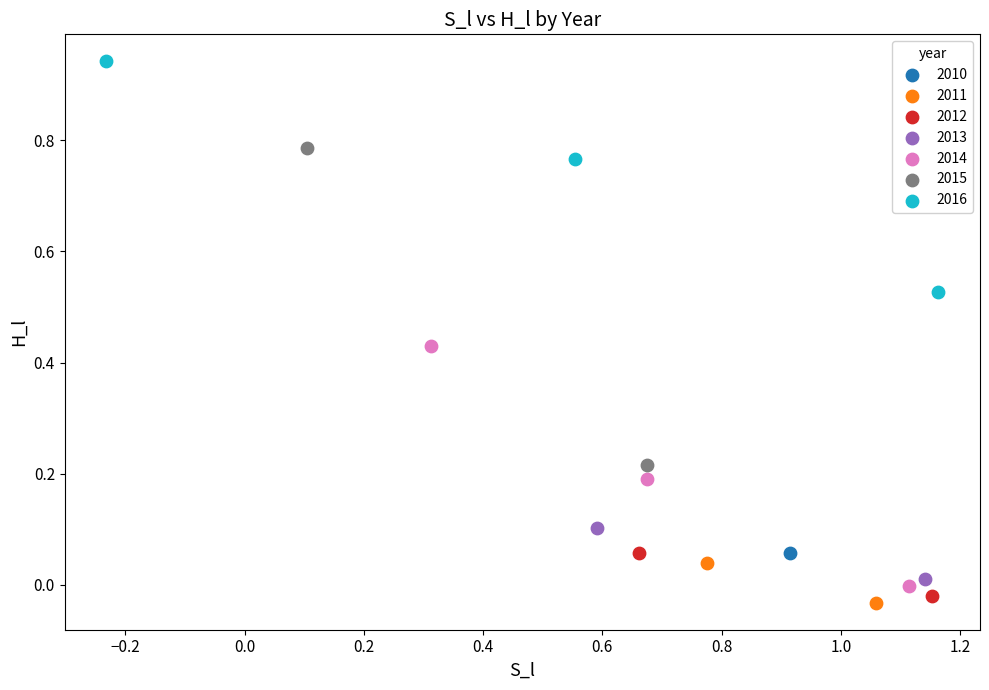

What are all the series names shown in the legend?

2010, 2011, 2012, 2013, 2014, 2015, 2016